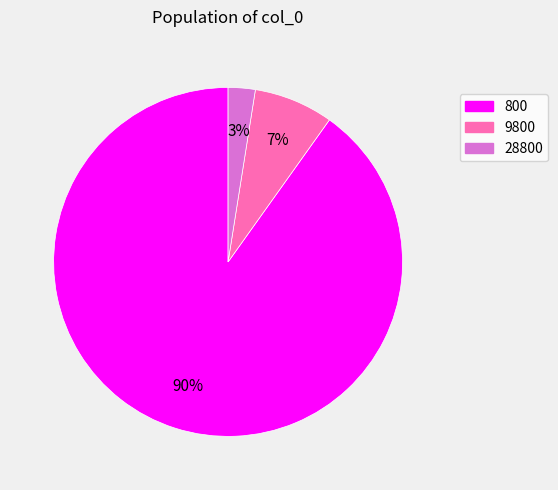

Which has a higher value, 28800 or 9800?

9800